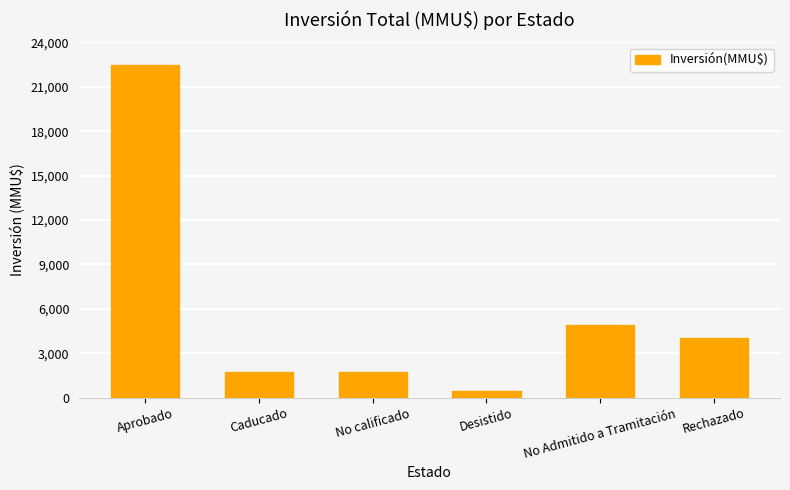

The chart shows a value of 1750 at Caducado. True or false?

True